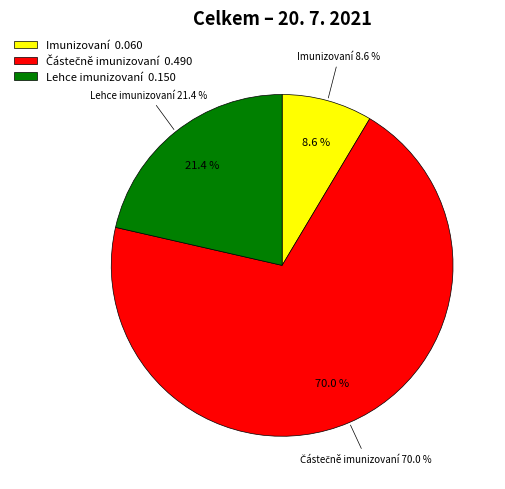

Does any single category account for the majority?

Yes